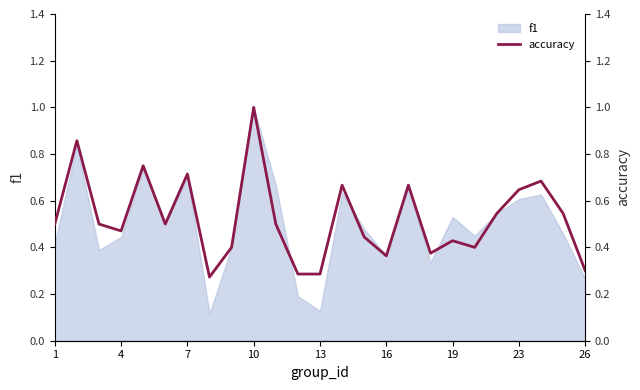

How many values are between 0 and 1?

25